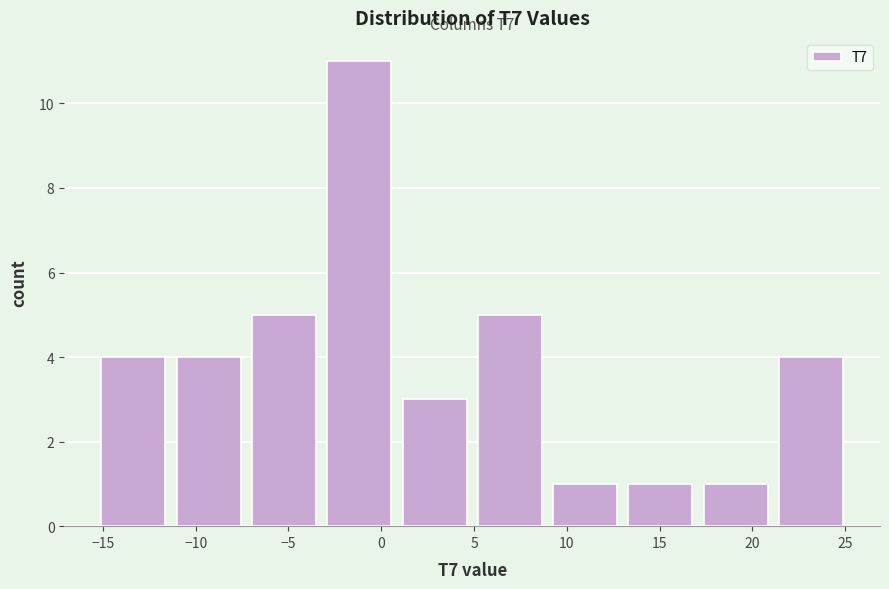

Over which range of the x-axis is the bar tallest?

-3.0 to 1.0